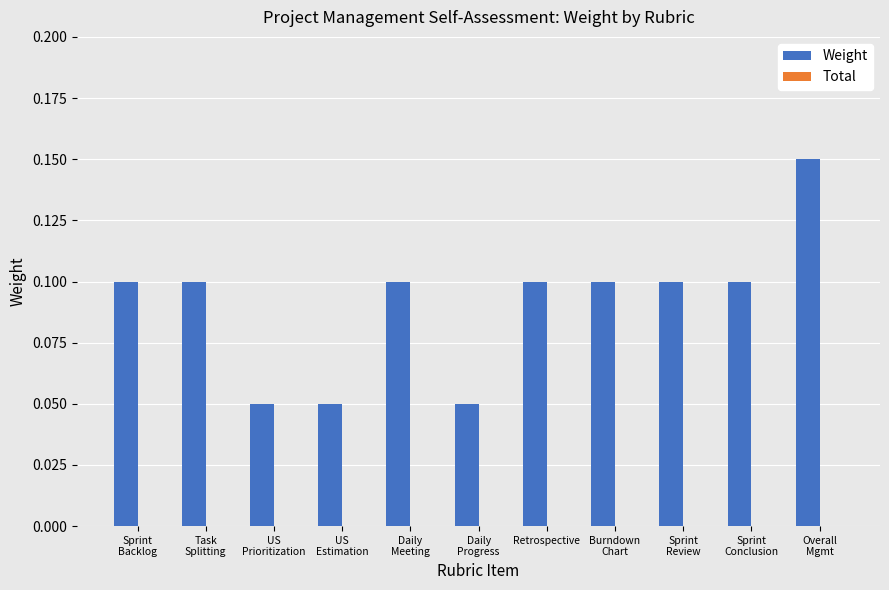

What is the sum of all values?

1.0